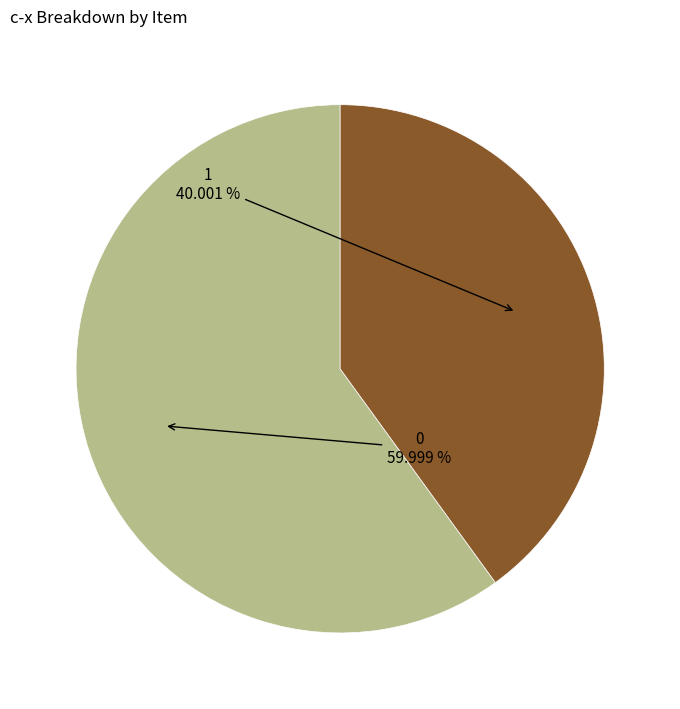

Approximately how many times larger is the value at 0 compared to 1?

1.5